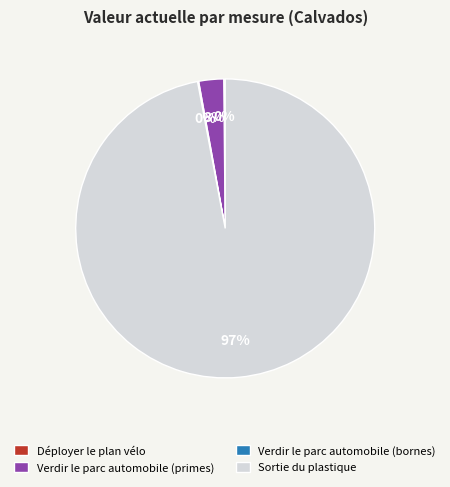

Is there any slice that represents more than half of the pie?

Yes